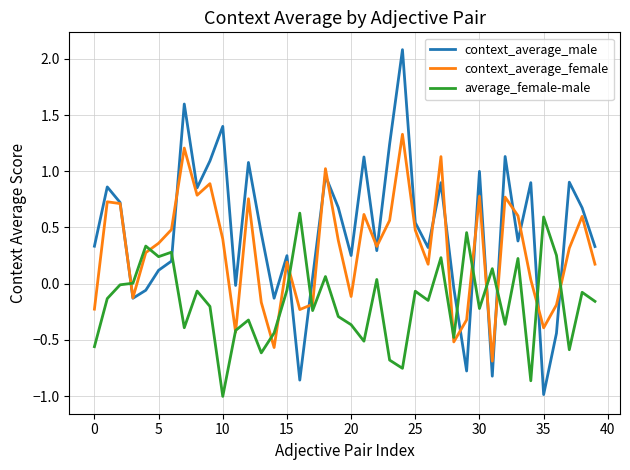

List the series in order of their peak value, highest first.

context_average_male, context_average_female, average_female-male